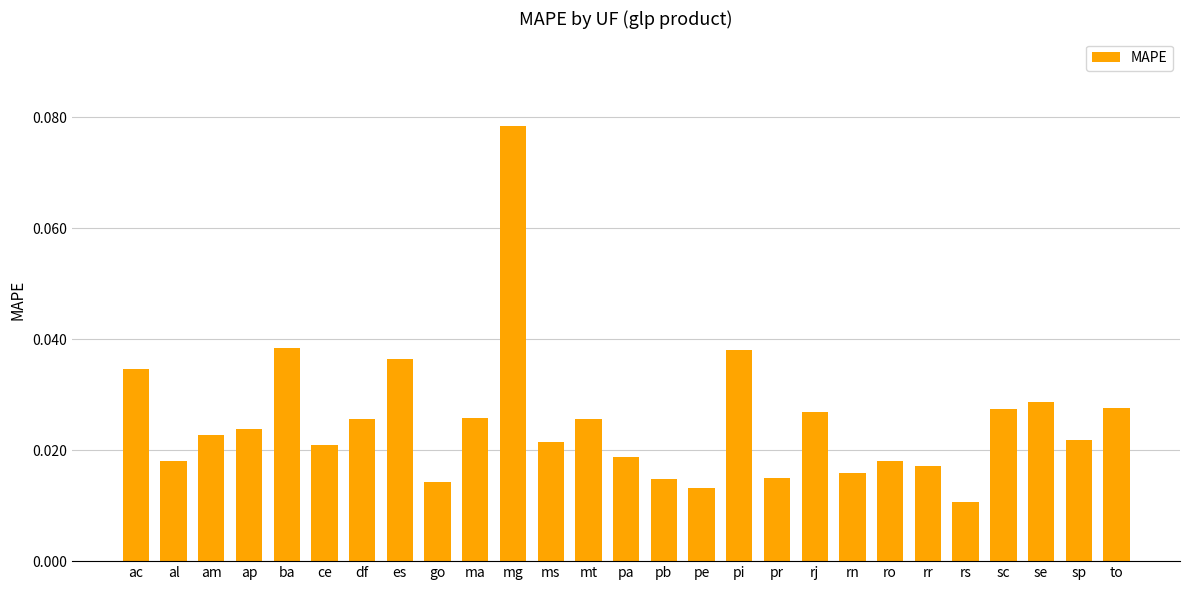

Where is the data nearest to the value 0?

rs